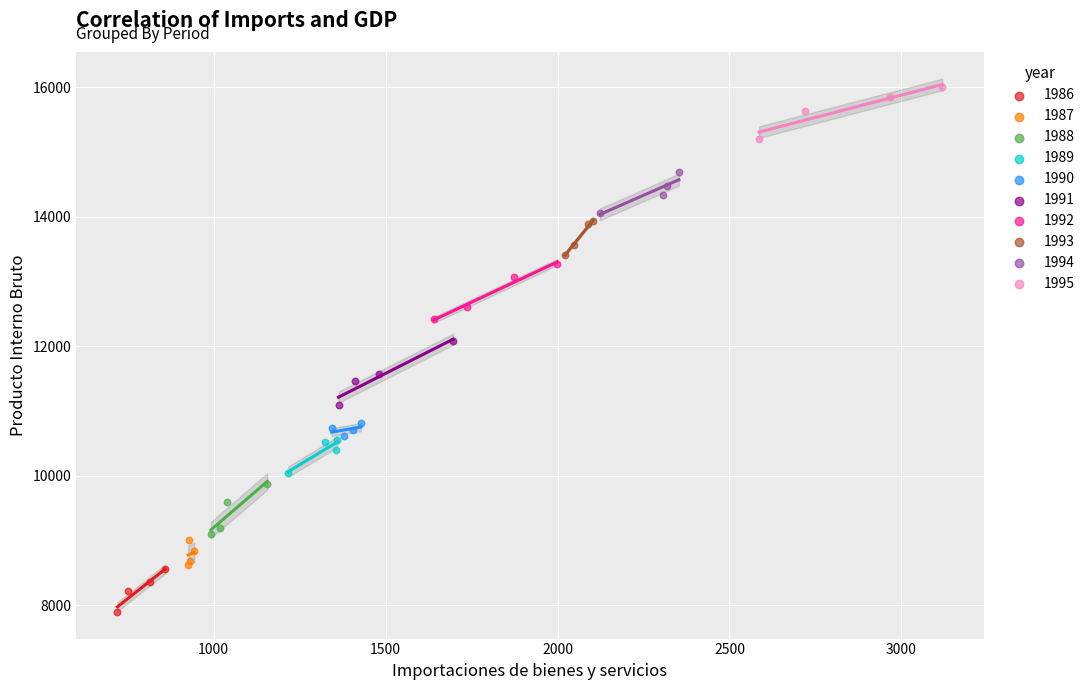

Which series contains the highest Y value?

1995